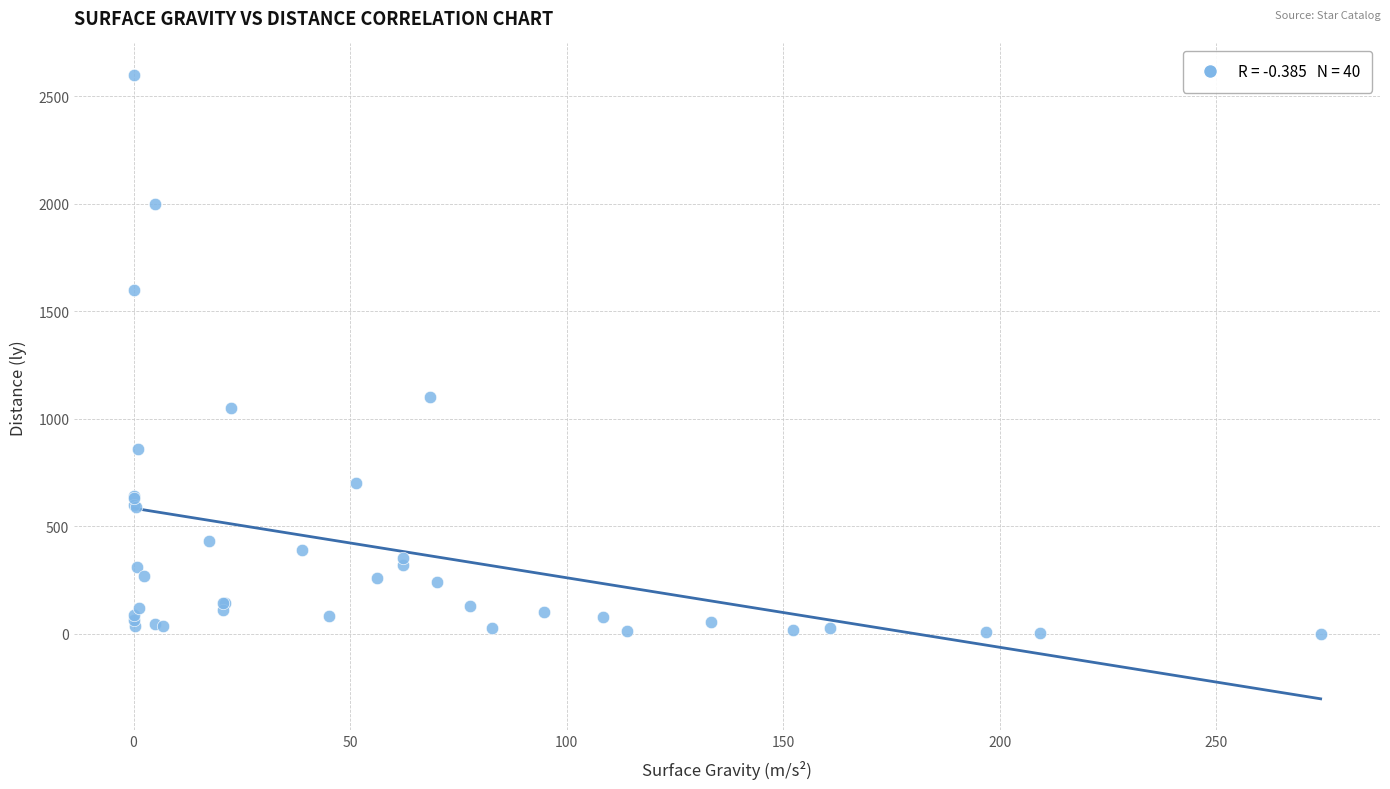

What Y value in the scatter plot is closest to 1300?

1100.0